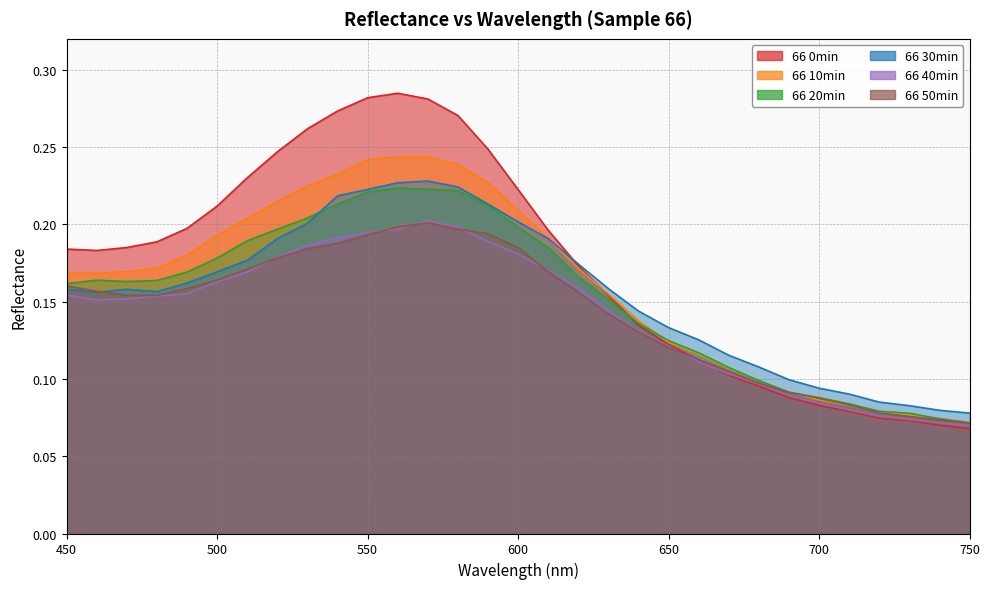

The value of 66 40min at 640 is 0.2. True or false?

False